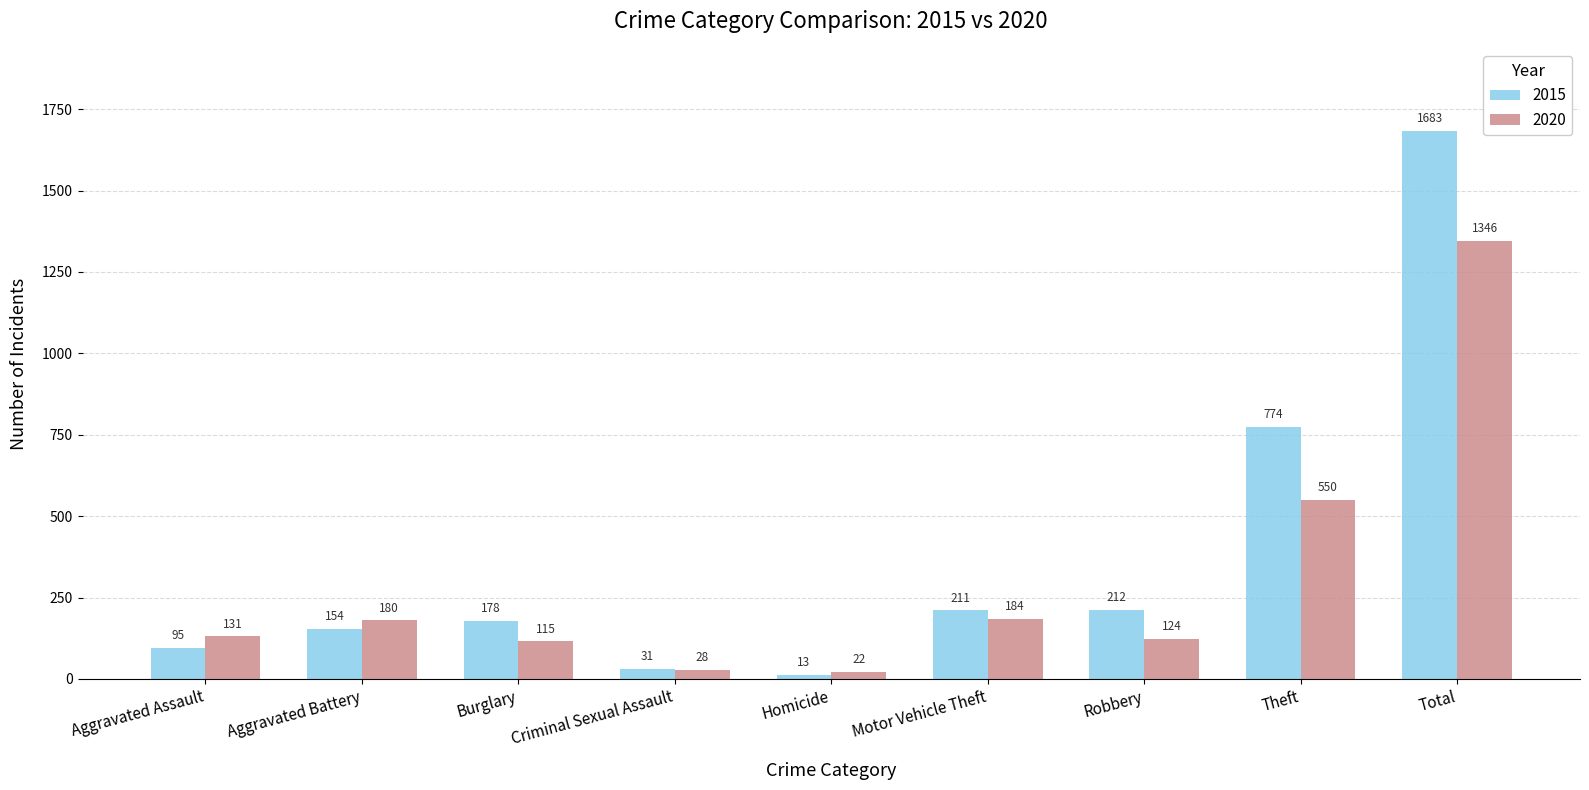

The 2015 series shows 1683 at Total. True or false?

True